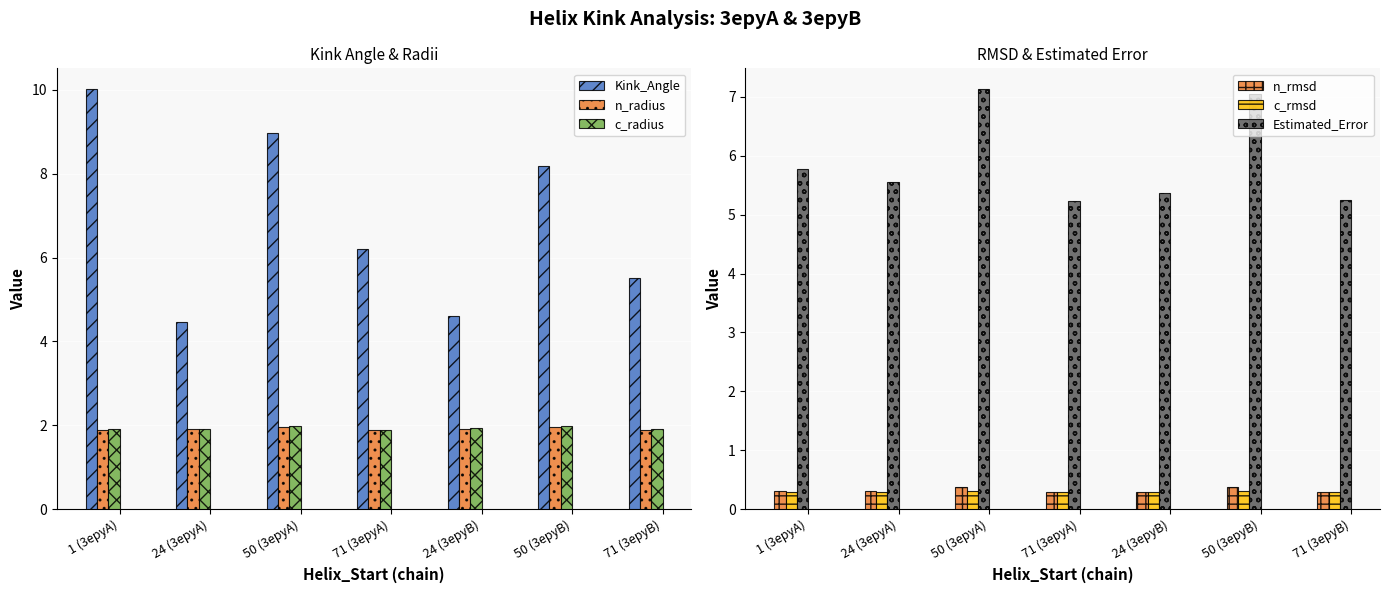

What is the maximum value for c_rmsd?

0.3